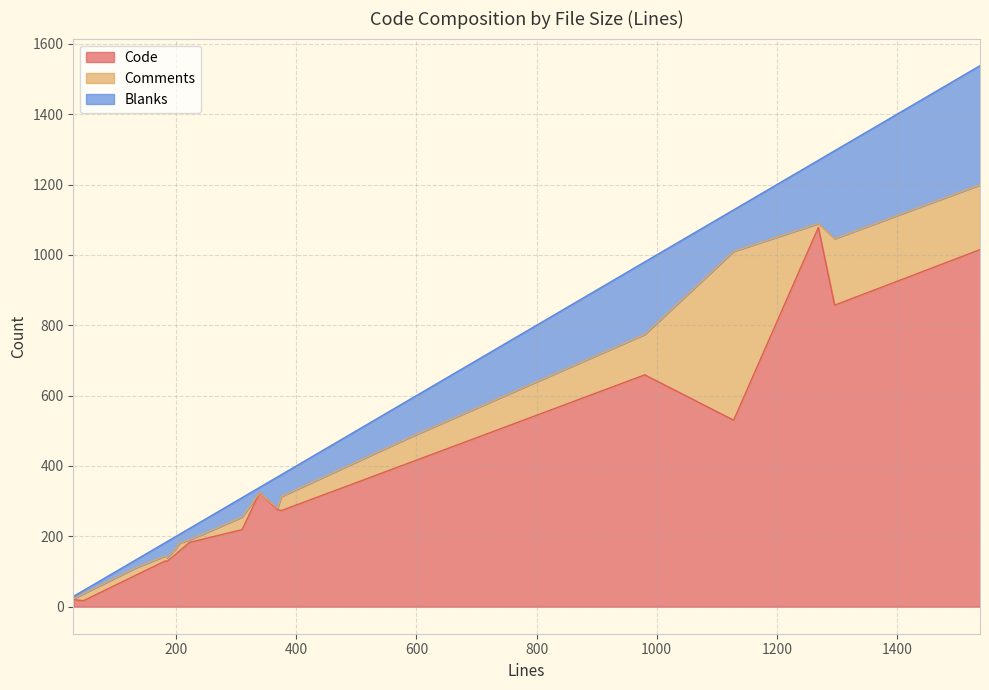

What is the sum of the Code values at 1128 and 1296?

1387